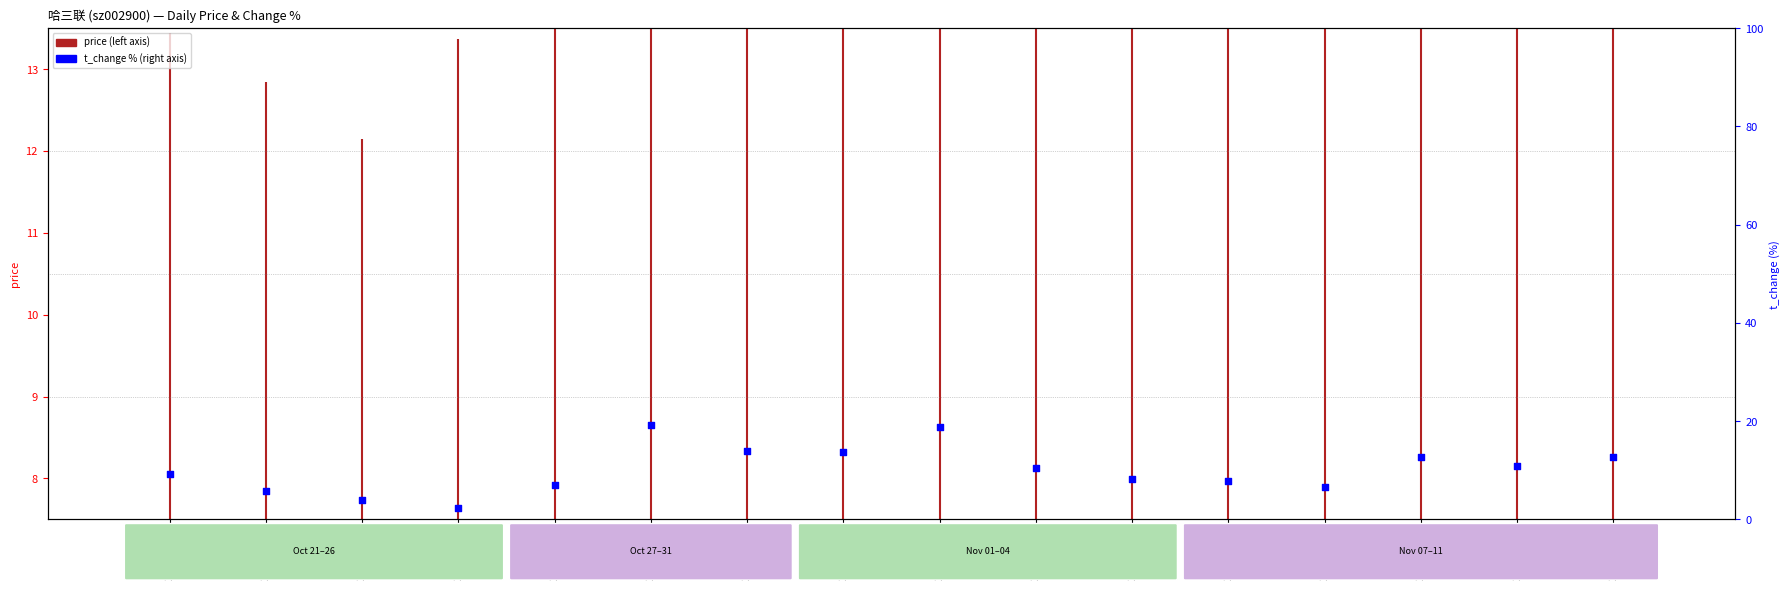

What is the ratio of the value at 2022-11-09 to the value at 2022-11-07?

1.6